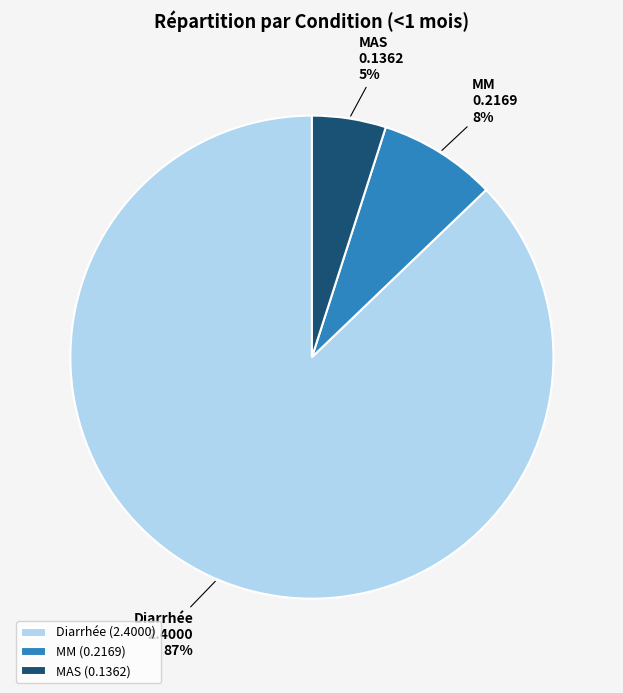

What percentage is the MAS slice, to the nearest percent?

5%